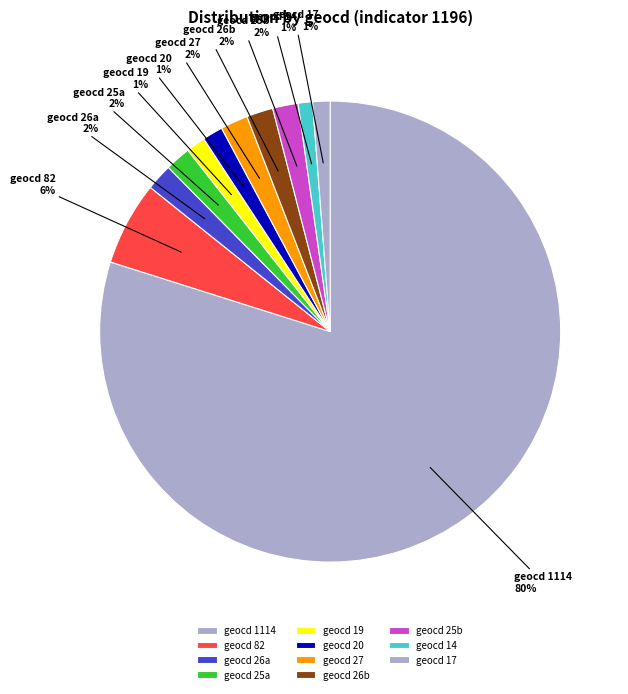

How many slices are in this pie chart?

11